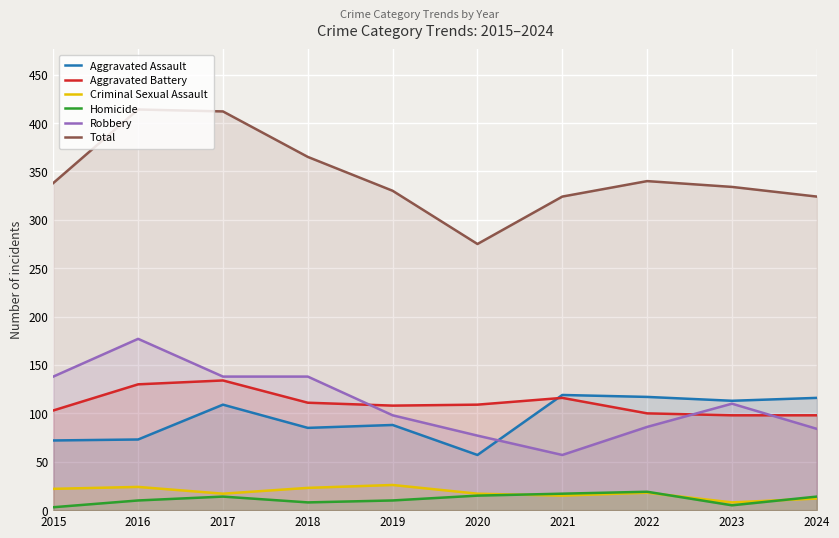

Is the value of Homicide at 2018 greater than the value of Aggravated Assault at 2023?

No